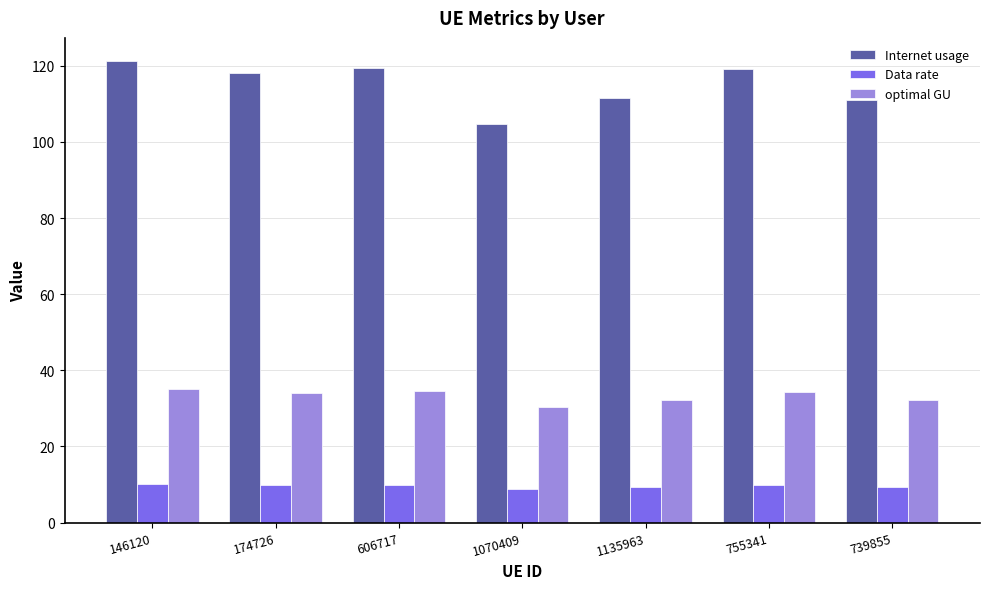

What is the difference between the highest and lowest values at 1070409?

96.1